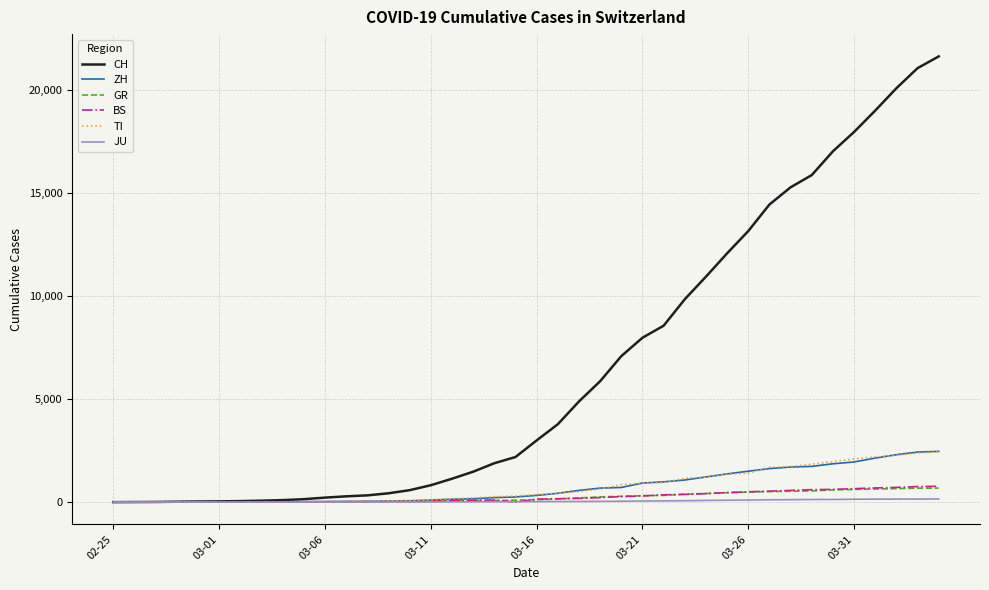

Which series has the widest spread of values?

CH